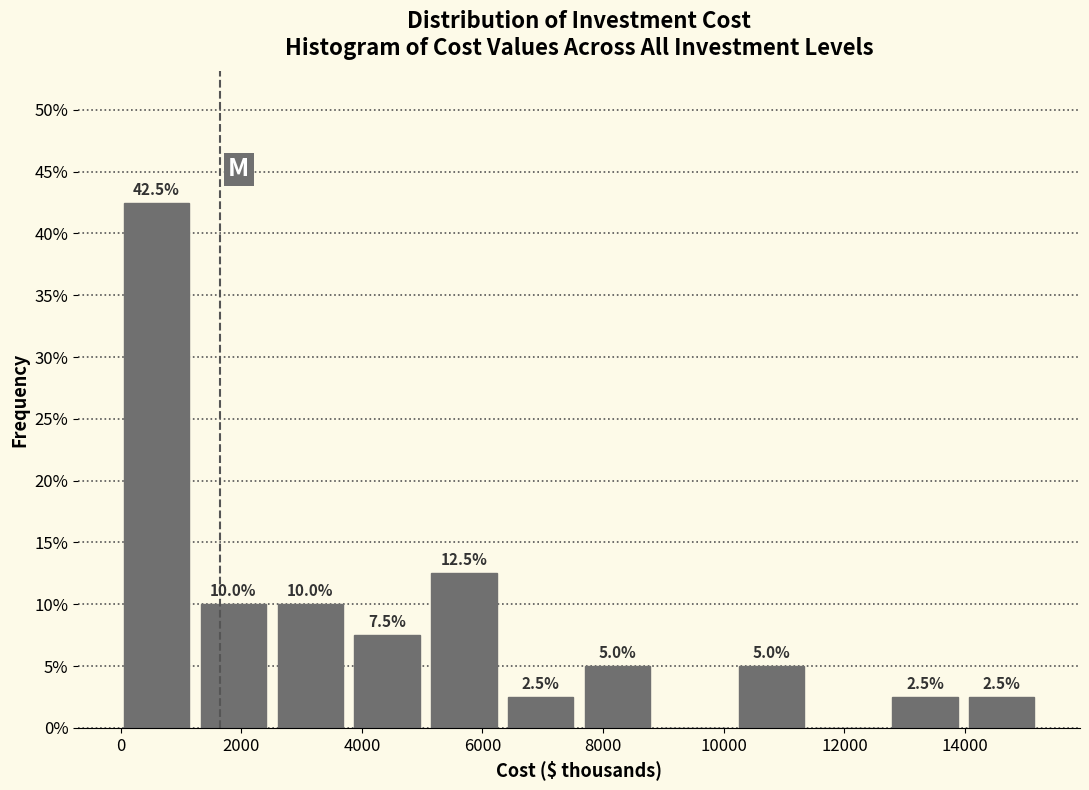

Over which range of the x-axis is the bar tallest?

0 to 1400